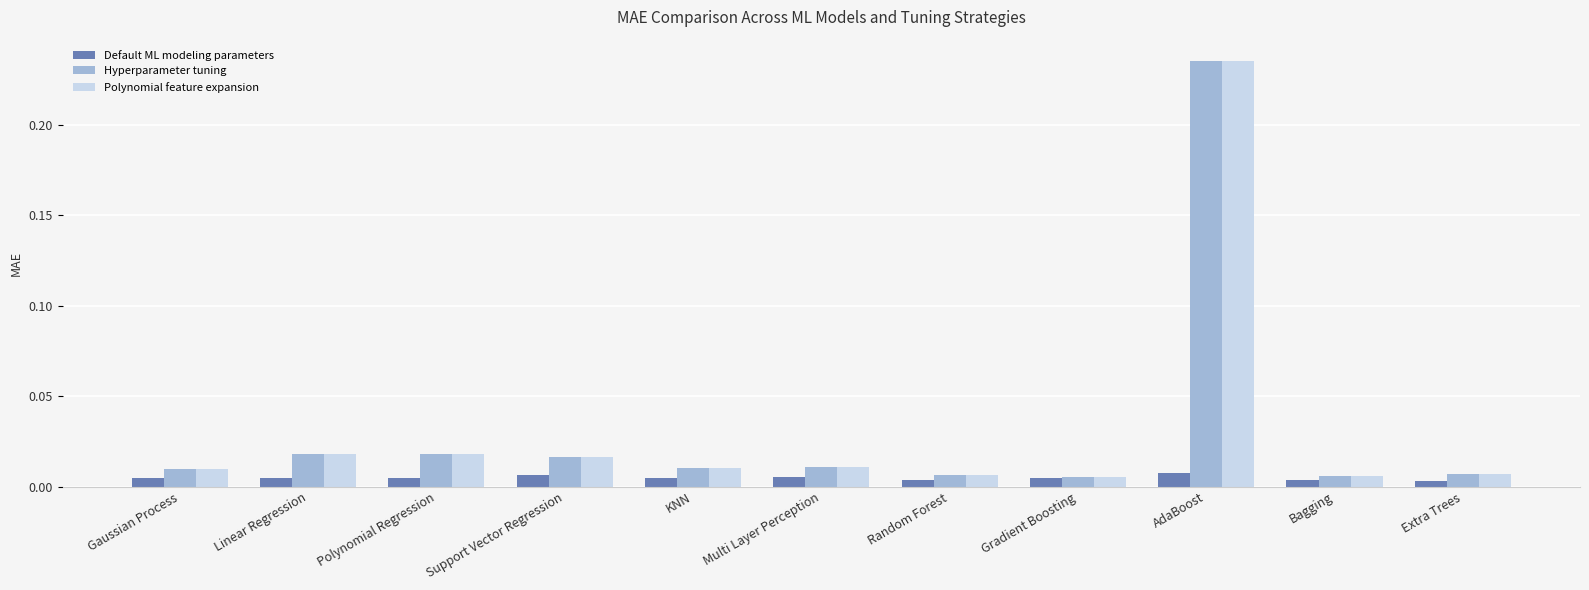

Are the bars grouped side by side (vs. stacked)?

Yes